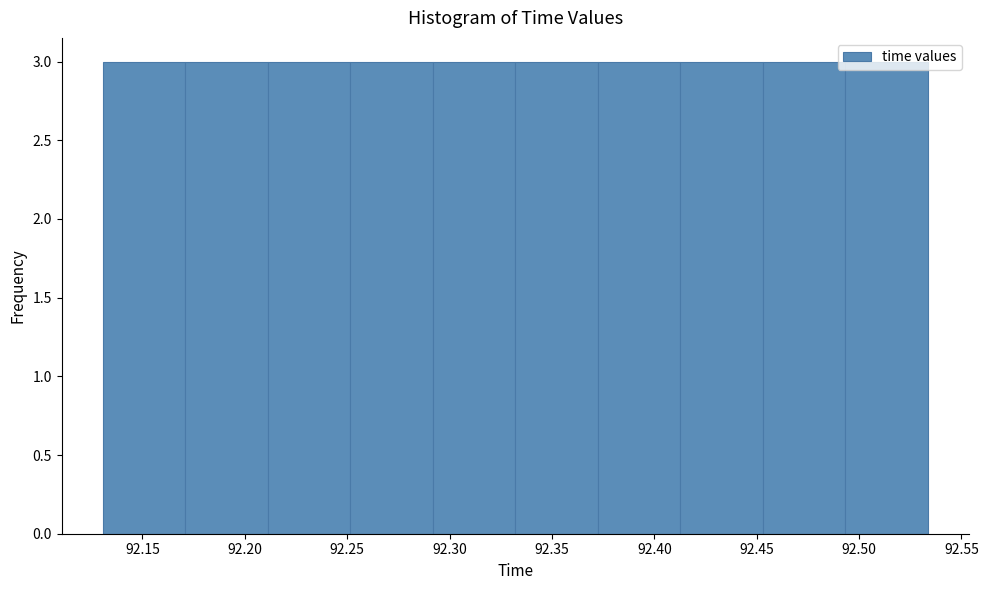

Reading left to right, list every bar in this chart as the range it spans on the x-axis followed by its height. Neither the bar edges nor the heights are printed on the chart, so give them approximately, as read against the axes.

92.130 to 92.170: 3
92.170 to 92.210: 3
92.210 to 92.250: 3
92.250 to 92.290: 3
92.290 to 92.330: 3
92.330 to 92.370: 3
92.370 to 92.415: 3
92.415 to 92.455: 3
92.455 to 92.495: 3
92.495 to 92.535: 3